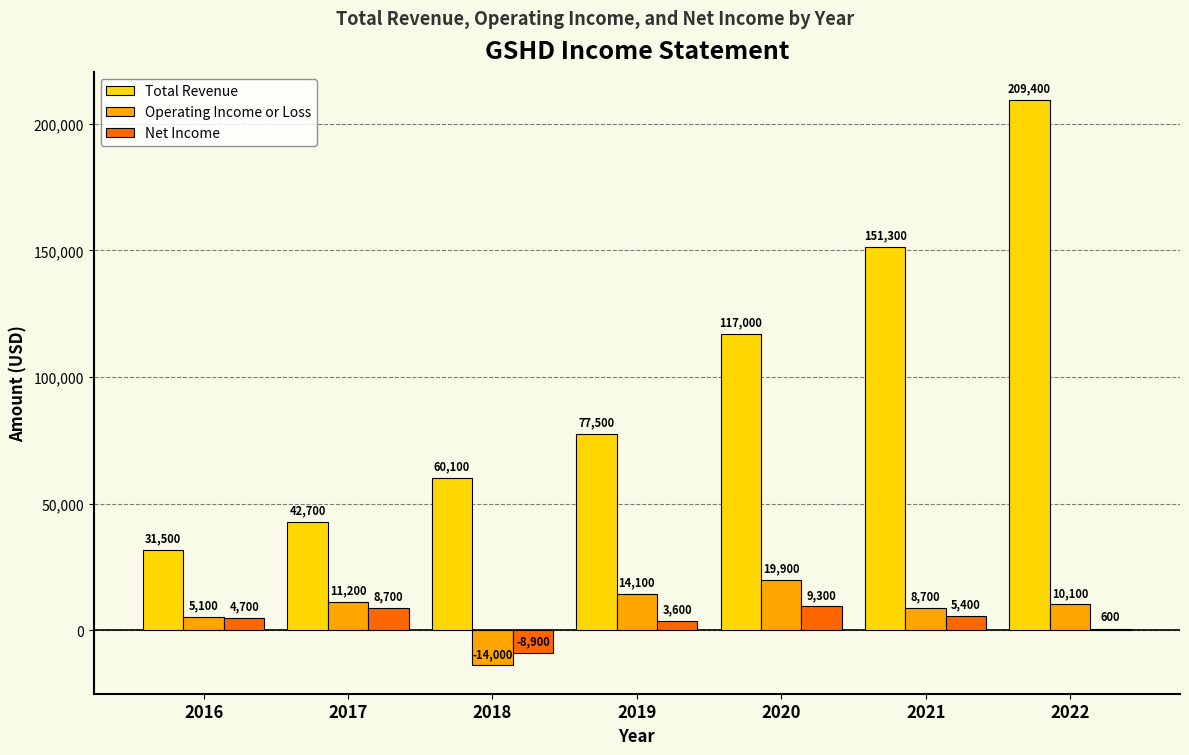

How many values in Operating Income or Loss are above zero?

6